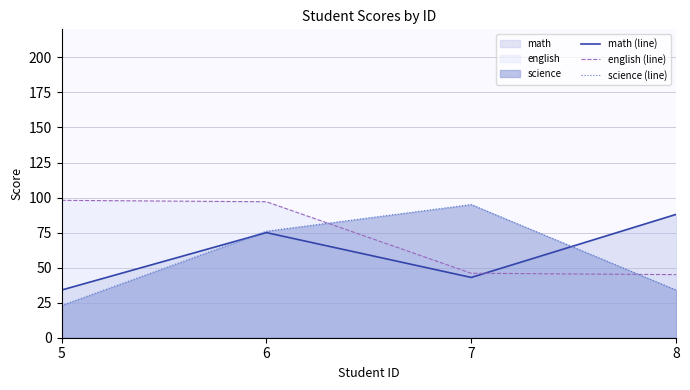

What is the sum of all english (line) values?

286